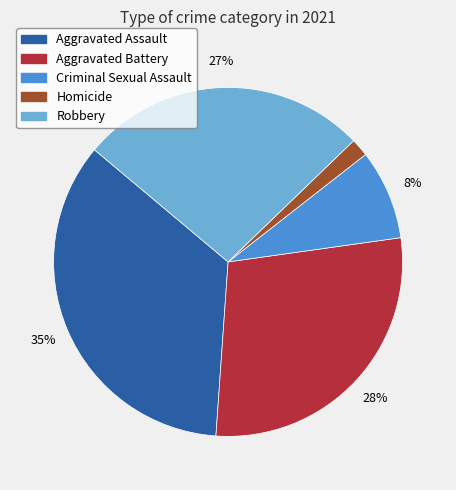

To the nearest percent, what percentage of the pie is Homicide?

2%